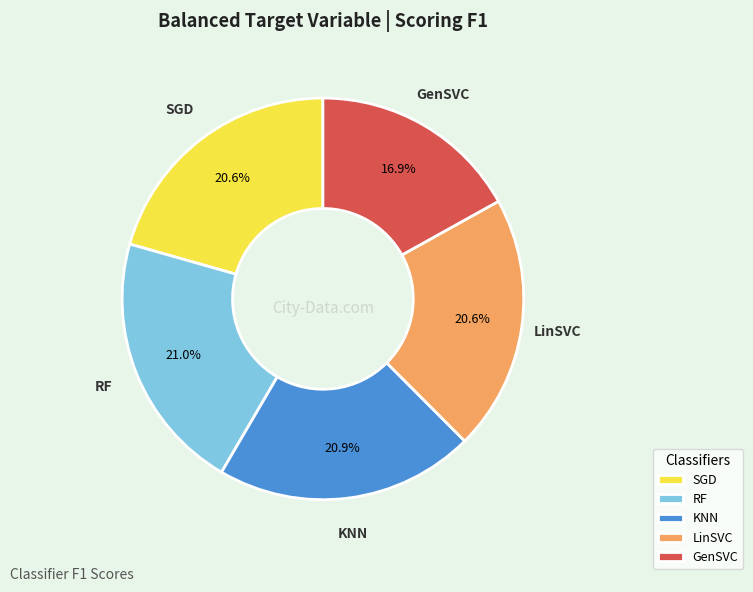

How many slices are in this pie chart?

5